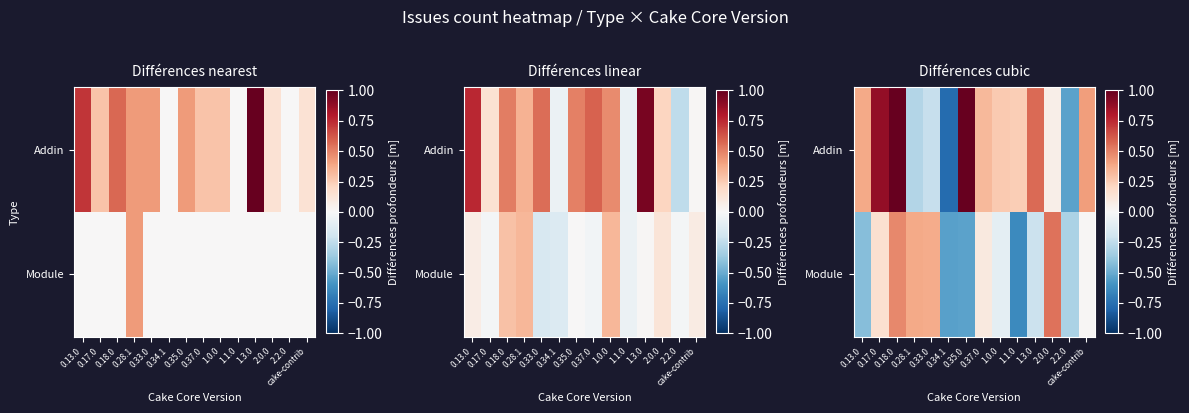

Which has a higher value, 0.13.0 or 2.2.0?

0.13.0